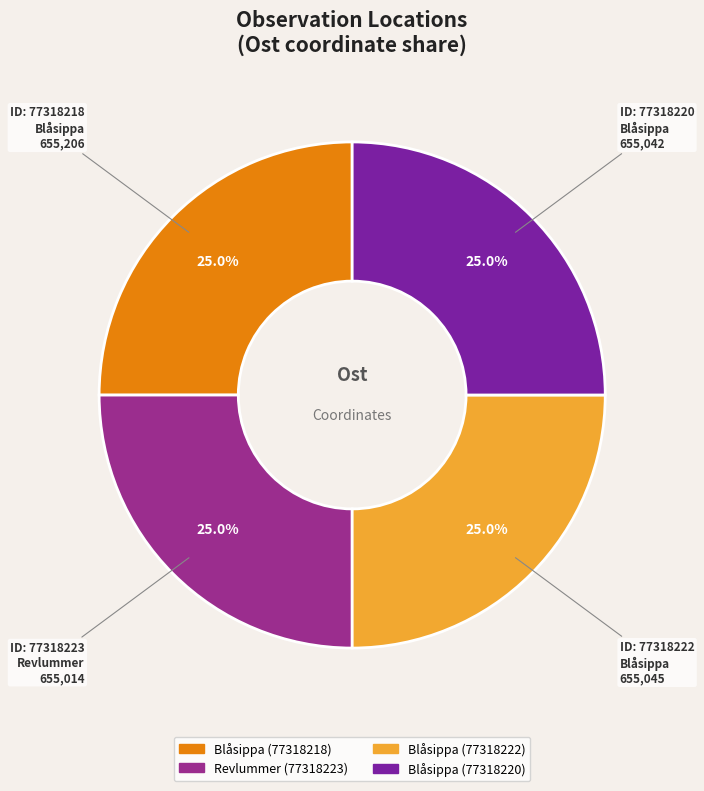

How many slices are in this pie chart?

4